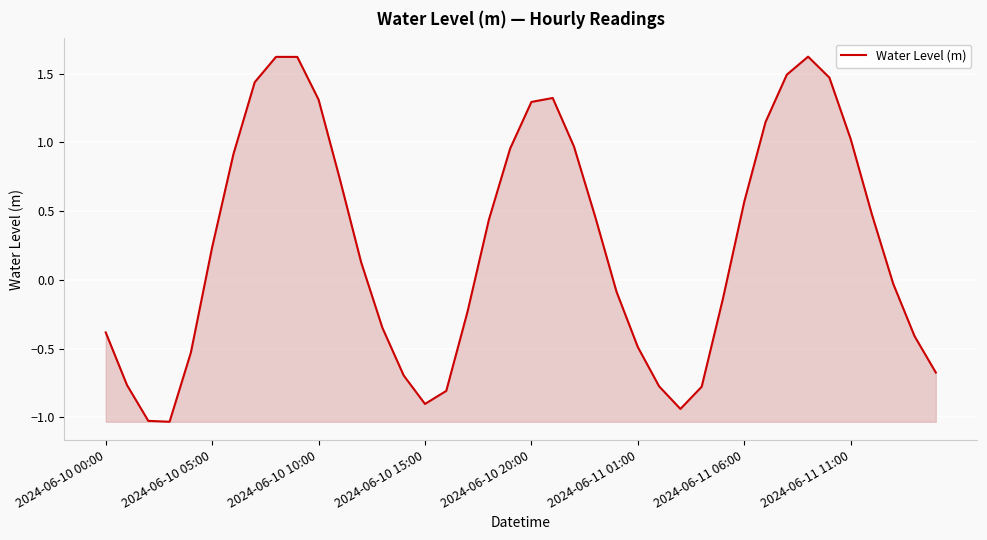

What is the difference between the maximum and minimum values?

2.7